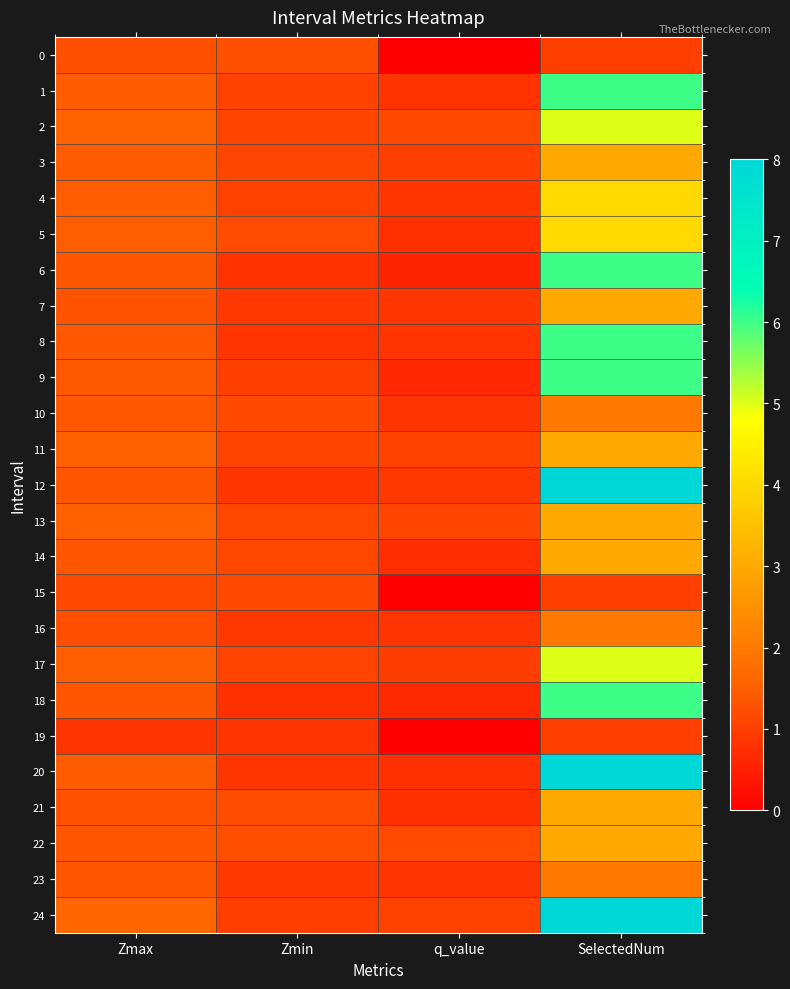

Reading right to left, extract all data points from this chart.

0: SelectedNum=1.0	q_value=-0.0	Zmin=1.3	Zmax=1.3
1: SelectedNum=6.0	q_value=0.8	Zmin=1.1	Zmax=1.5
2: SelectedNum=5.0	q_value=1.2	Zmin=1.1	Zmax=1.6
3: SelectedNum=3.0	q_value=1.0	Zmin=1.1	Zmax=1.4
4: SelectedNum=4.0	q_value=0.9	Zmin=1.1	Zmax=1.5
5: SelectedNum=4.0	q_value=0.8	Zmin=1.2	Zmax=1.5
6: SelectedNum=6.0	q_value=0.6	Zmin=0.8	Zmax=1.4
7: SelectedNum=3.0	q_value=0.9	Zmin=0.9	Zmax=1.3
8: SelectedNum=6.0	q_value=0.8	Zmin=0.8	Zmax=1.4
9: SelectedNum=6.0	q_value=0.6	Zmin=1.0	Zmax=1.4
10: SelectedNum=2.0	q_value=0.8	Zmin=1.2	Zmax=1.4
11: SelectedNum=3.0	q_value=1.1	Zmin=1.1	Zmax=1.5
12: SelectedNum=8.0	q_value=0.9	Zmin=0.9	Zmax=1.4
13: SelectedNum=3.0	q_value=1.1	Zmin=1.1	Zmax=1.5
14: SelectedNum=3.0	q_value=0.7	Zmin=1.1	Zmax=1.4
15: SelectedNum=1.0	q_value=-0.0	Zmin=1.2	Zmax=1.2
16: SelectedNum=2.0	q_value=0.8	Zmin=0.9	Zmax=1.2
17: SelectedNum=5.0	q_value=1.0	Zmin=1.1	Zmax=1.5
18: SelectedNum=6.0	q_value=0.7	Zmin=0.8	Zmax=1.4
19: SelectedNum=1.0	q_value=-0.0	Zmin=0.9	Zmax=0.9
20: SelectedNum=8.0	q_value=0.8	Zmin=0.9	Zmax=1.5
21: SelectedNum=3.0	q_value=0.8	Zmin=1.2	Zmax=1.3
22: SelectedNum=3.0	q_value=1.2	Zmin=1.2	Zmax=1.4
23: SelectedNum=2.0	q_value=0.8	Zmin=0.9	Zmax=1.4
24: SelectedNum=8.0	q_value=1.1	Zmin=1.0	Zmax=1.6